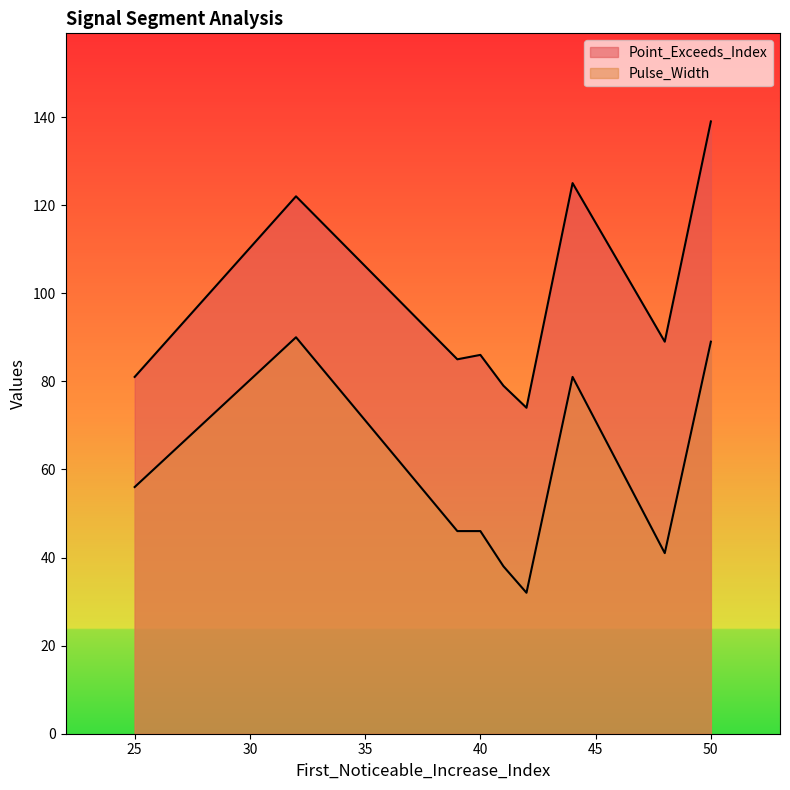

True or false: Point_Exceeds_Index has a value of 89 at 48.

True